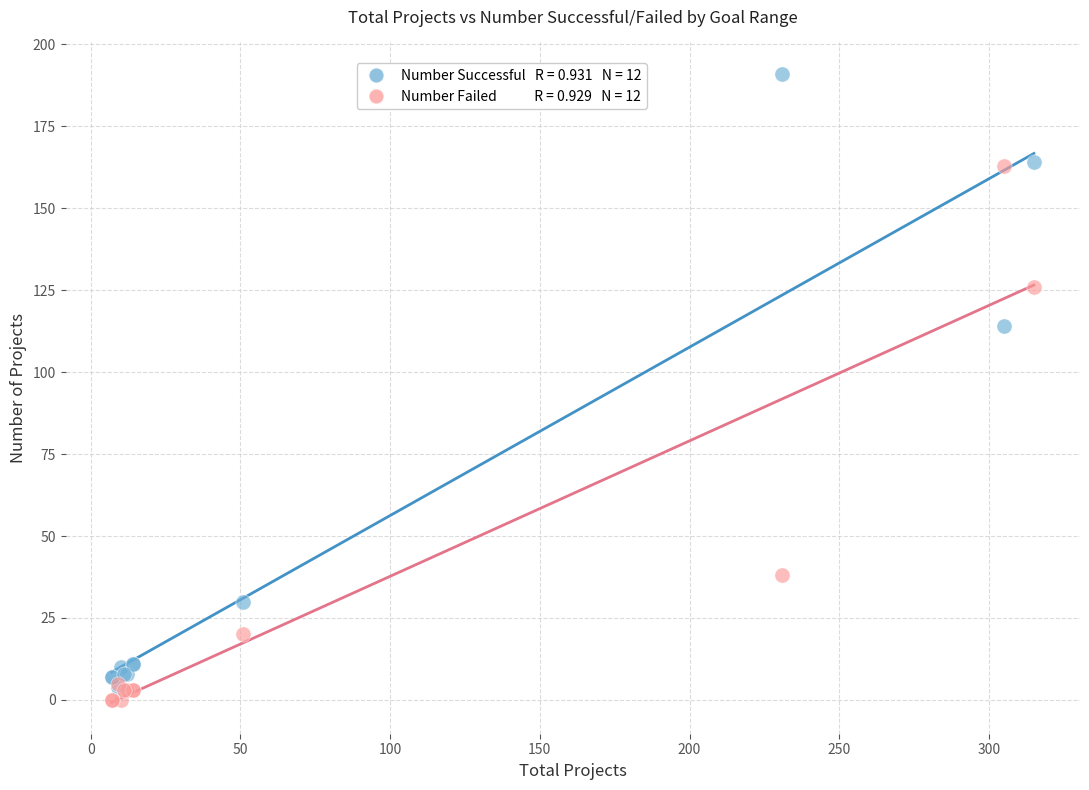

Across all series, what Y value is closest to 95?

114